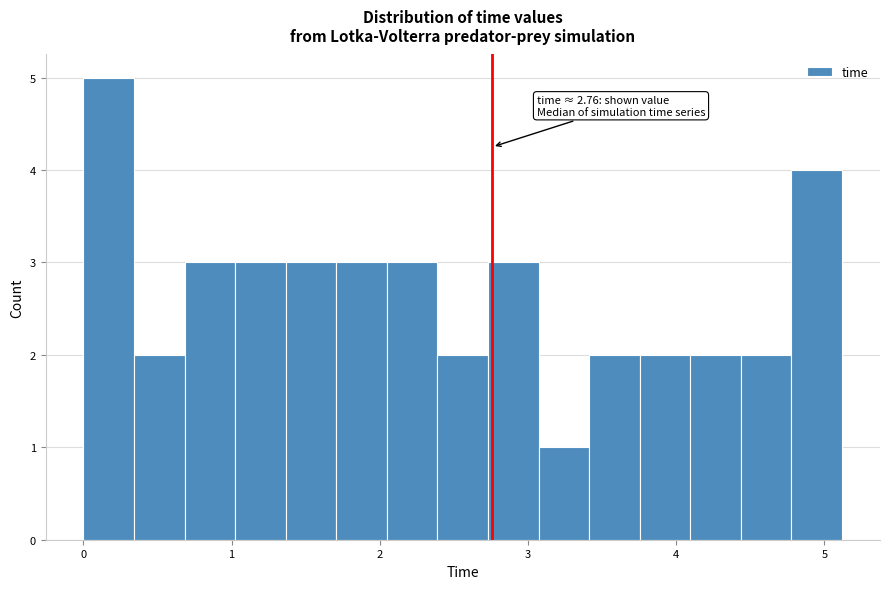

Around what value on the x-axis is the tallest bar? Give the approximate position of its centre, as read against the axis.

0.2